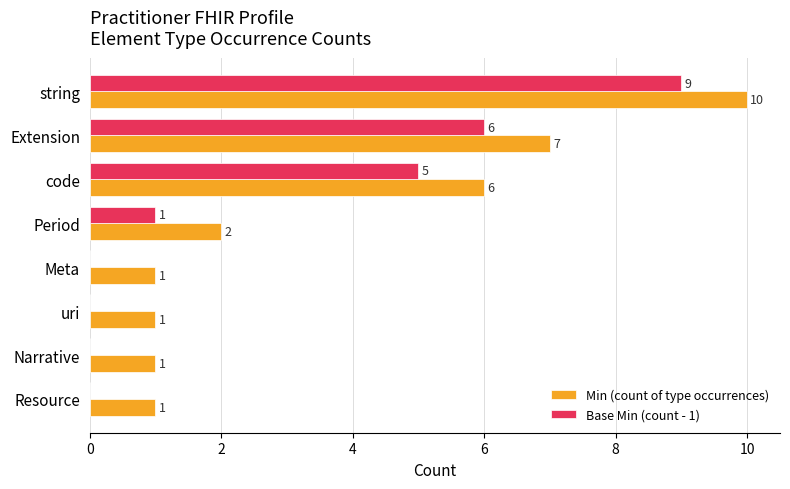

How many Min (count of type occurrences) values are between 1 and 7?

7